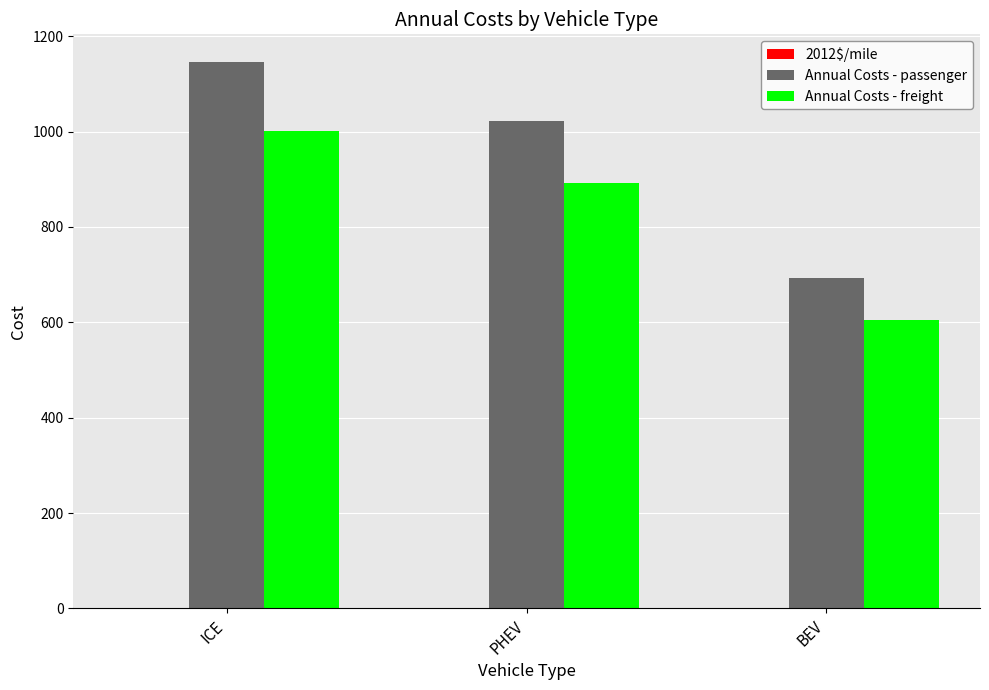

How many categories are shown in the chart?

3